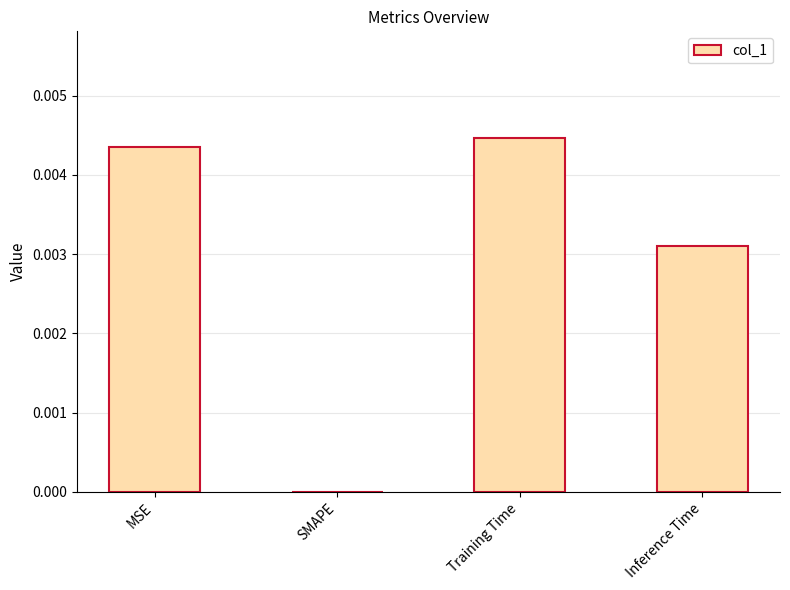

Between MSE and SMAPE, which is larger?

MSE